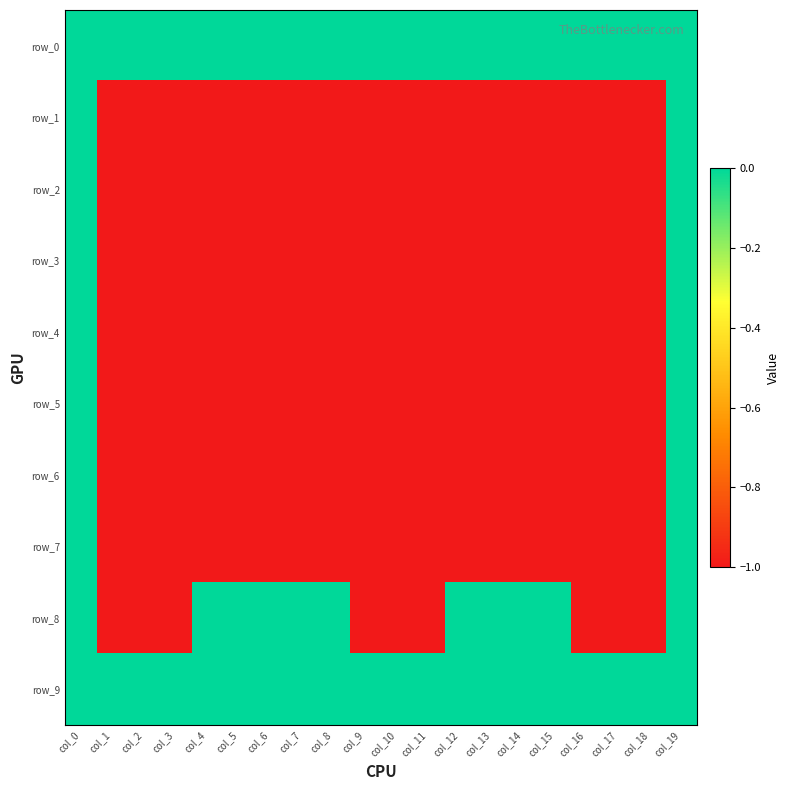

Reading left to right, extract all data points from this chart.

row_0: col_0=0	col_1=0	col_2=0	col_3=0	col_4=0	col_5=0	col_6=0	col_7=0	col_8=0	col_9=0	col_10=0	col_11=0	col_12=0	col_13=0	col_14=0	col_15=0	col_16=0	col_17=0	col_18=0	col_19=0
row_1: col_0=0	col_1=-1	col_2=-1	col_3=-1	col_4=-1	col_5=-1	col_6=-1	col_7=-1	col_8=-1	col_9=-1	col_10=-1	col_11=-1	col_12=-1	col_13=-1	col_14=-1	col_15=-1	col_16=-1	col_17=-1	col_18=-1	col_19=0
row_2: col_0=0	col_1=-1	col_2=-1	col_3=-1	col_4=-1	col_5=-1	col_6=-1	col_7=-1	col_8=-1	col_9=-1	col_10=-1	col_11=-1	col_12=-1	col_13=-1	col_14=-1	col_15=-1	col_16=-1	col_17=-1	col_18=-1	col_19=0
row_3: col_0=0	col_1=-1	col_2=-1	col_3=-1	col_4=-1	col_5=-1	col_6=-1	col_7=-1	col_8=-1	col_9=-1	col_10=-1	col_11=-1	col_12=-1	col_13=-1	col_14=-1	col_15=-1	col_16=-1	col_17=-1	col_18=-1	col_19=0
row_4: col_0=0	col_1=-1	col_2=-1	col_3=-1	col_4=-1	col_5=-1	col_6=-1	col_7=-1	col_8=-1	col_9=-1	col_10=-1	col_11=-1	col_12=-1	col_13=-1	col_14=-1	col_15=-1	col_16=-1	col_17=-1	col_18=-1	col_19=0
row_5: col_0=0	col_1=-1	col_2=-1	col_3=-1	col_4=-1	col_5=-1	col_6=-1	col_7=-1	col_8=-1	col_9=-1	col_10=-1	col_11=-1	col_12=-1	col_13=-1	col_14=-1	col_15=-1	col_16=-1	col_17=-1	col_18=-1	col_19=0
row_6: col_0=0	col_1=-1	col_2=-1	col_3=-1	col_4=-1	col_5=-1	col_6=-1	col_7=-1	col_8=-1	col_9=-1	col_10=-1	col_11=-1	col_12=-1	col_13=-1	col_14=-1	col_15=-1	col_16=-1	col_17=-1	col_18=-1	col_19=0
row_7: col_0=0	col_1=-1	col_2=-1	col_3=-1	col_4=-1	col_5=-1	col_6=-1	col_7=-1	col_8=-1	col_9=-1	col_10=-1	col_11=-1	col_12=-1	col_13=-1	col_14=-1	col_15=-1	col_16=-1	col_17=-1	col_18=-1	col_19=0
row_8: col_0=0	col_1=-1	col_2=-1	col_3=-1	col_4=0	col_5=0	col_6=0	col_7=0	col_8=0	col_9=-1	col_10=-1	col_11=-1	col_12=0	col_13=0	col_14=0	col_15=0	col_16=-1	col_17=-1	col_18=-1	col_19=0
row_9: col_0=0	col_1=0	col_2=0	col_3=0	col_4=0	col_5=0	col_6=0	col_7=0	col_8=0	col_9=0	col_10=0	col_11=0	col_12=0	col_13=0	col_14=0	col_15=0	col_16=0	col_17=0	col_18=0	col_19=0